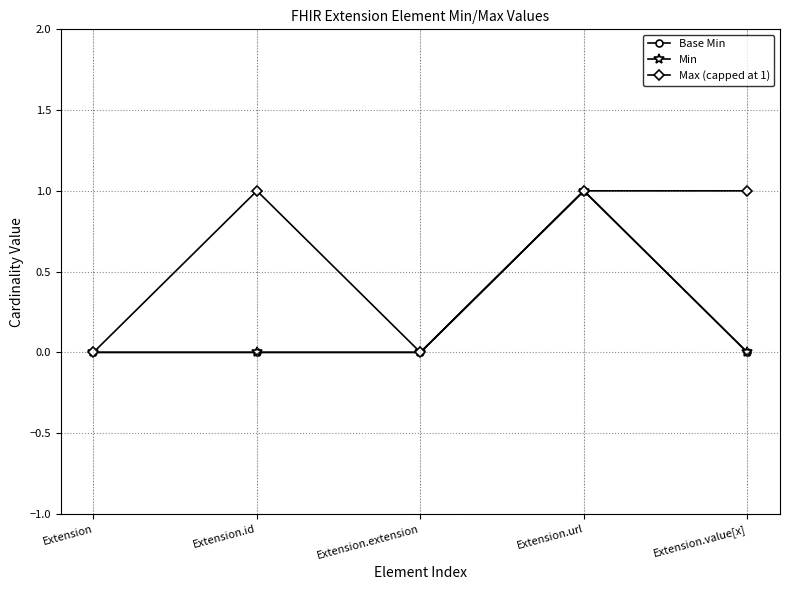

Does the chart have visible grid lines?

Yes